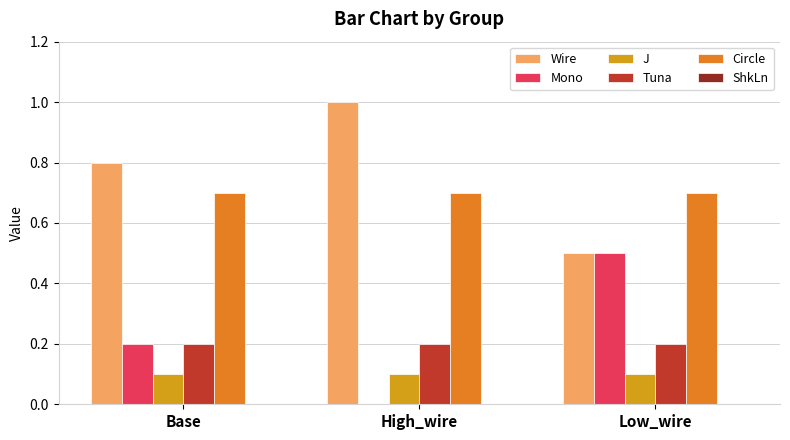

Which series has the largest total across all categories?

Wire